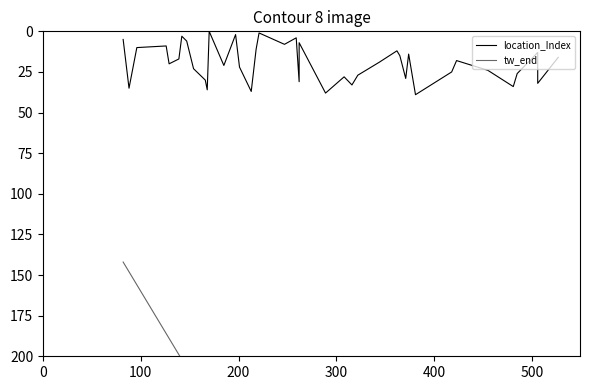

True or false: tw_end and location_Index intersect in this chart.

False